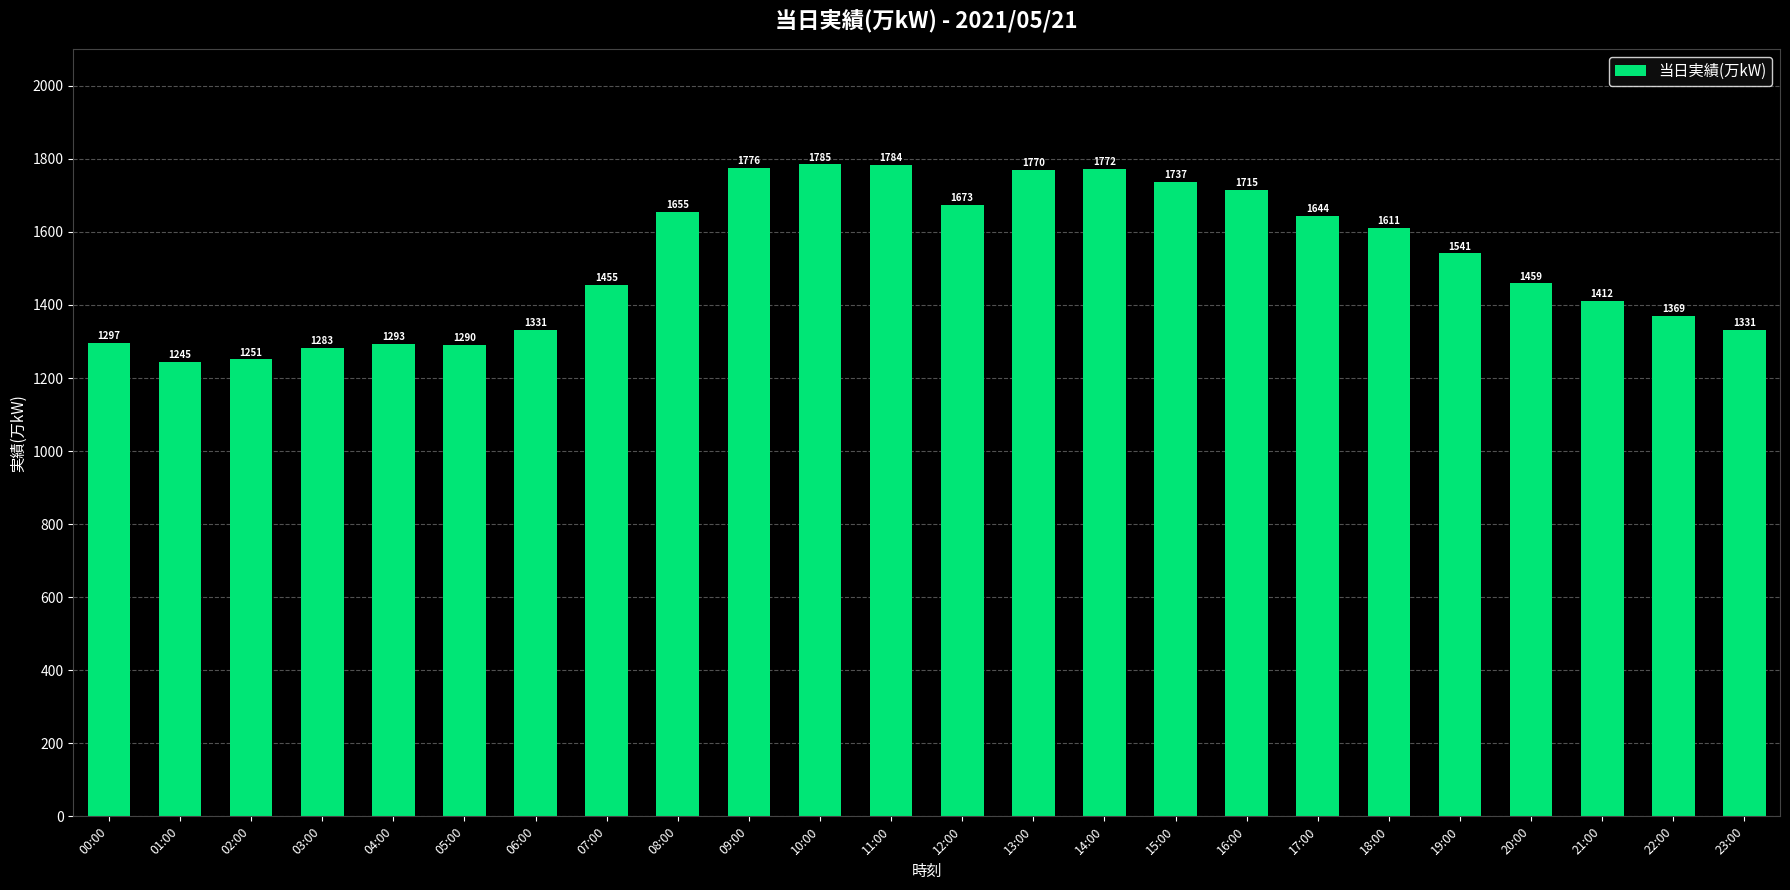

What is the label of the 21st bar from the right?

03:00